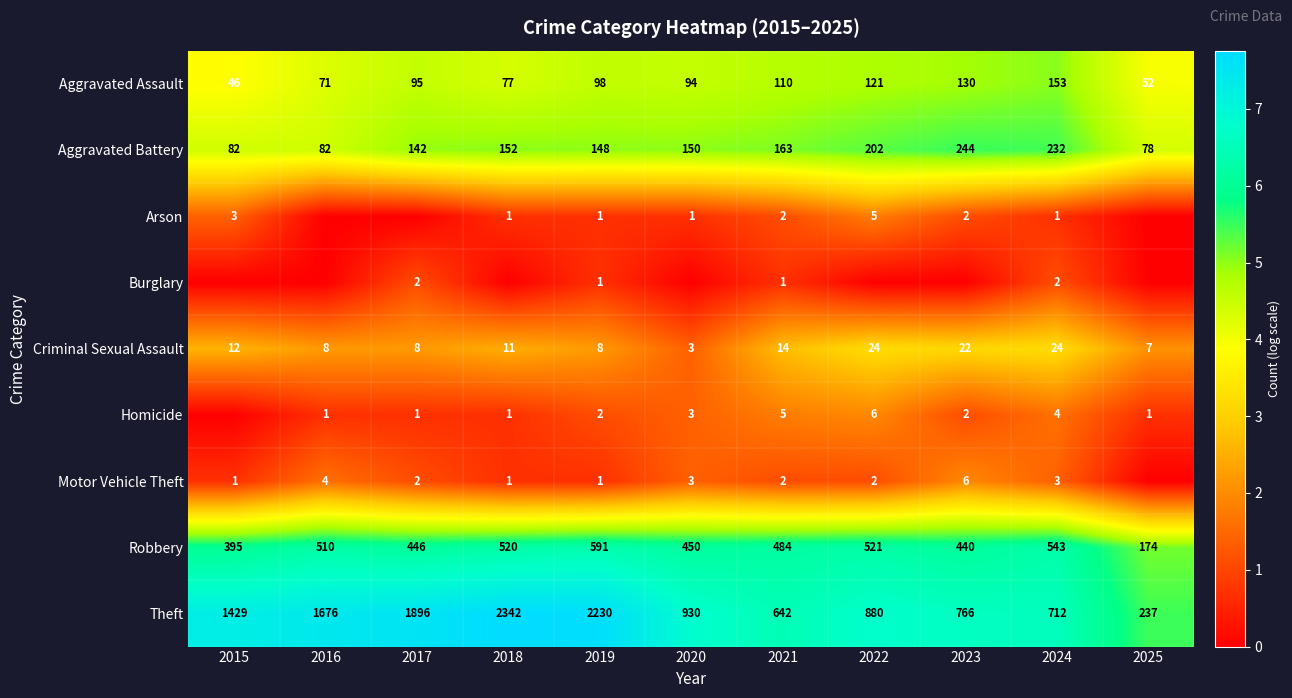

The value of Criminal Sexual Assault at 2024 is 35. True or false?

False